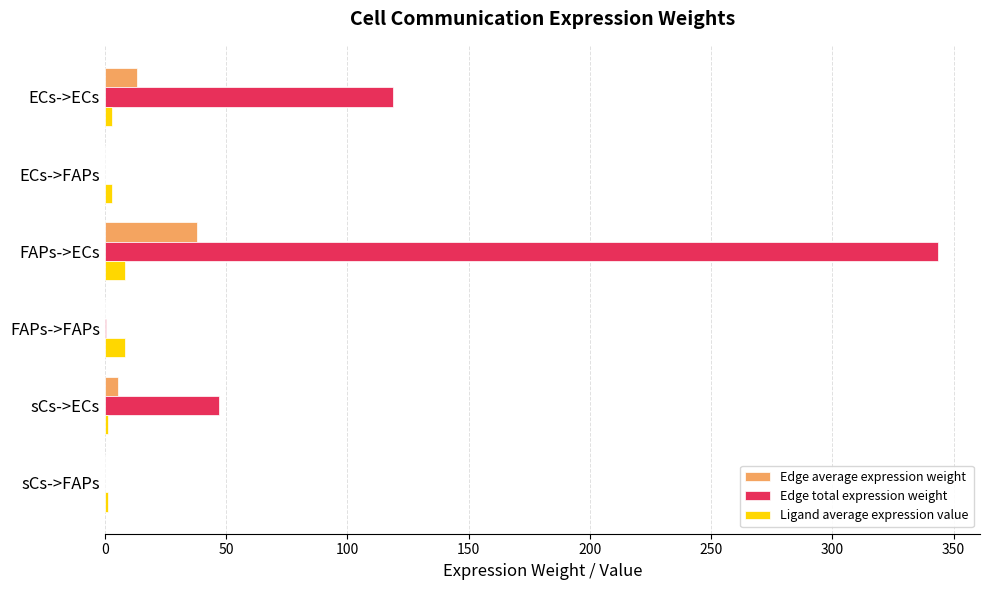

The Edge total expression weight series shows 80.7 at FAPs->ECs. True or false?

False